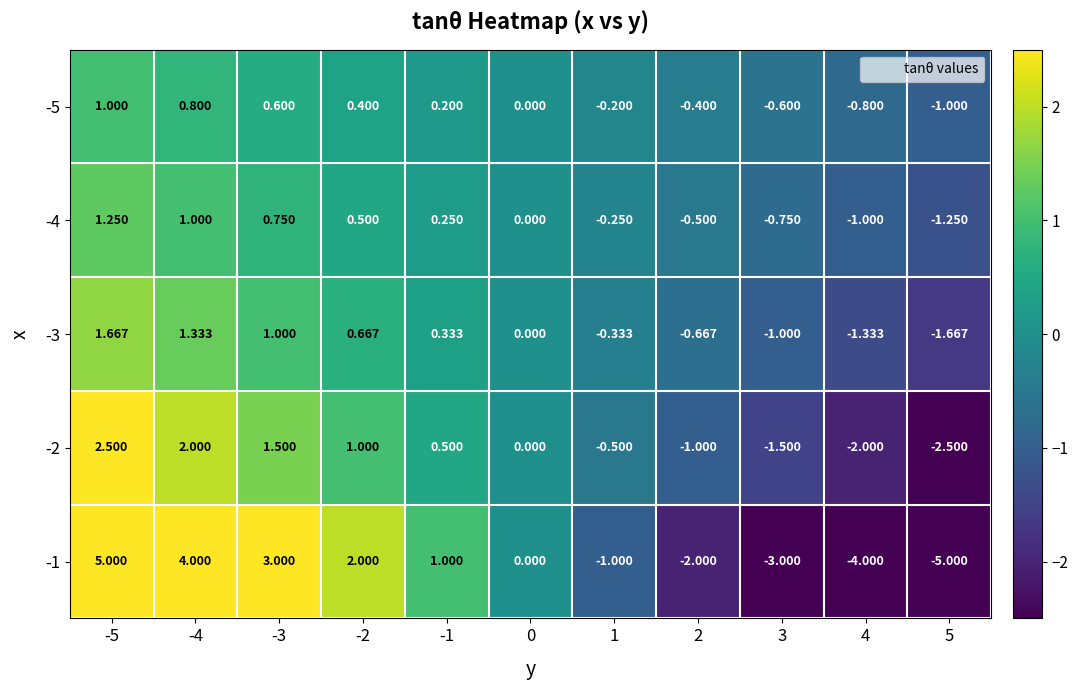

How many values in -1 are below zero?

5